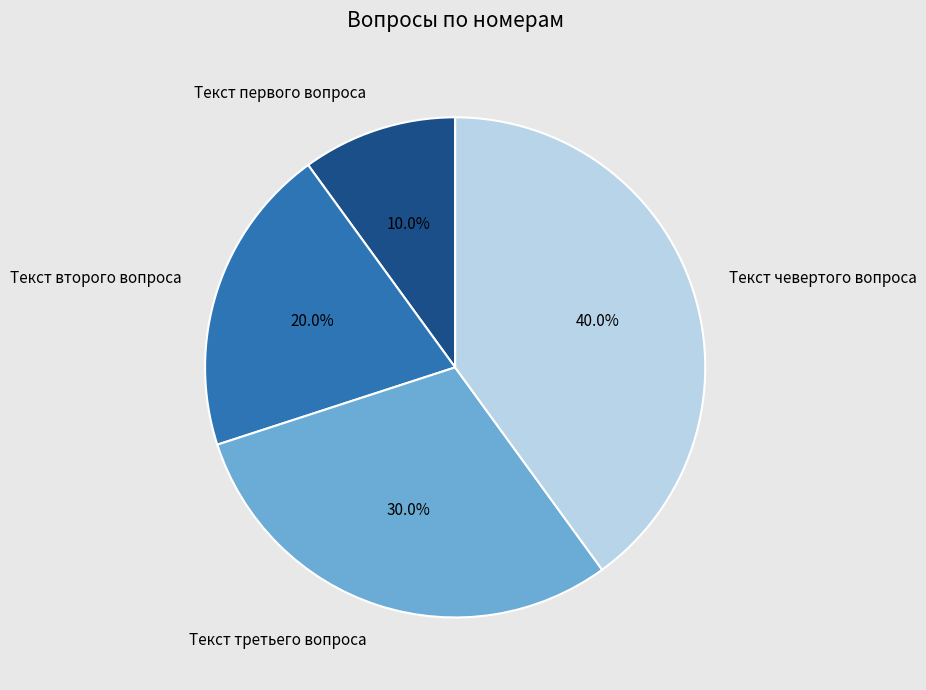

Is Текст чевертого вопроса the majority of the pie?

No